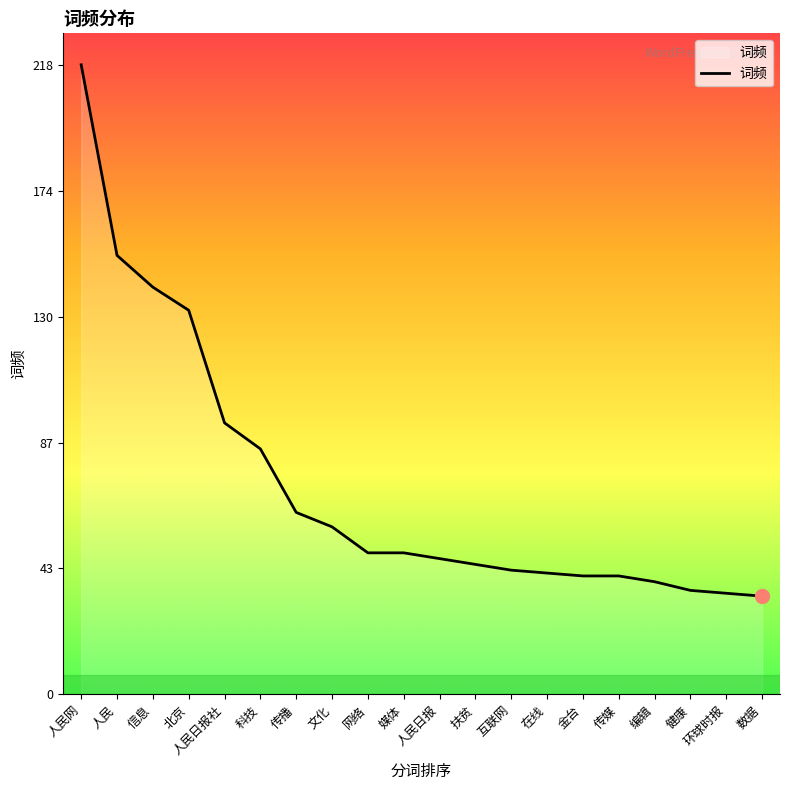

The value at 健康 is 36. True or false?

True